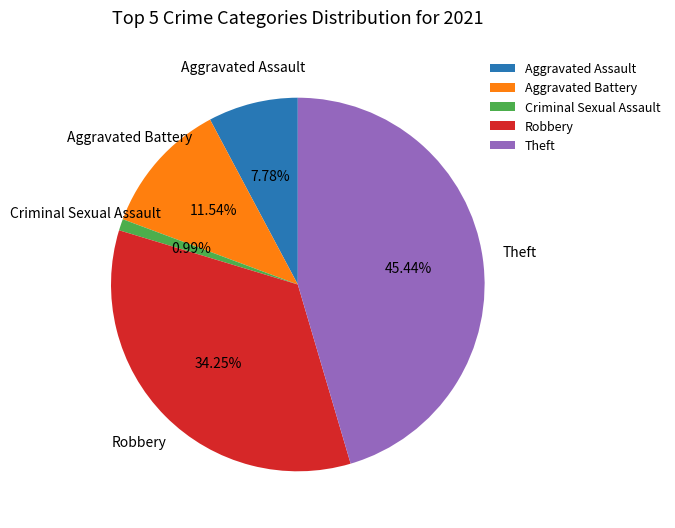

Between Criminal Sexual Assault and Theft, which is larger?

Theft